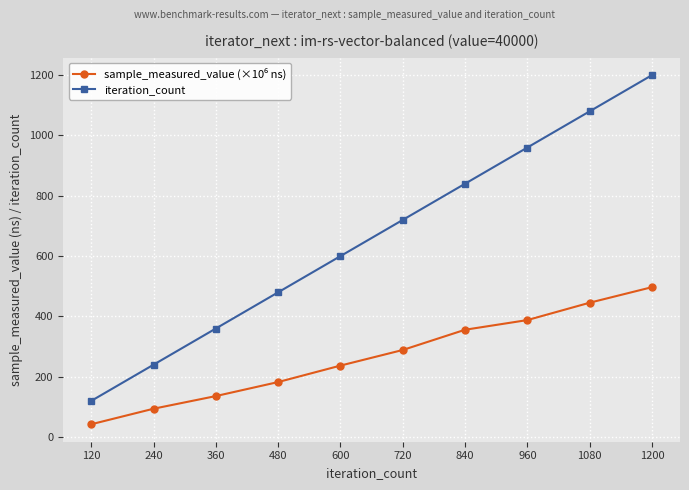

List the labels in order of iteration_count value, smallest first.

120, 240, 360, 480, 600, 720, 840, 960, 1080, 1200